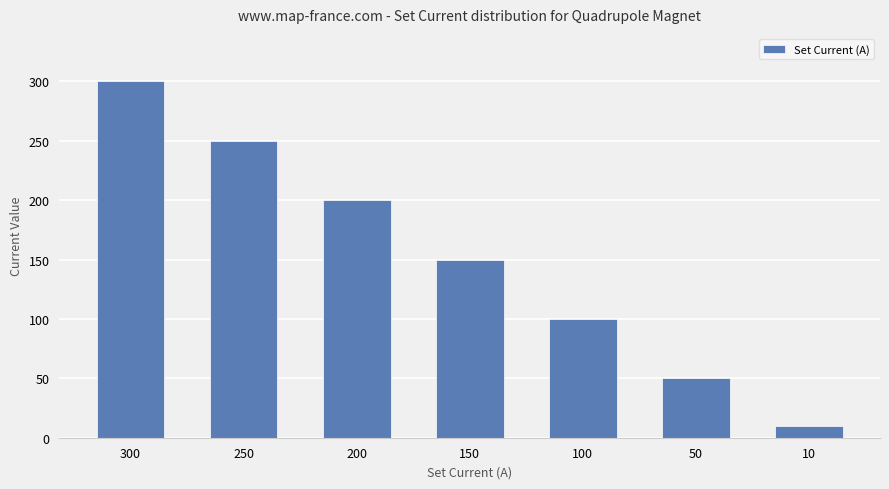

The chart shows a value of 65 at 100. True or false?

False